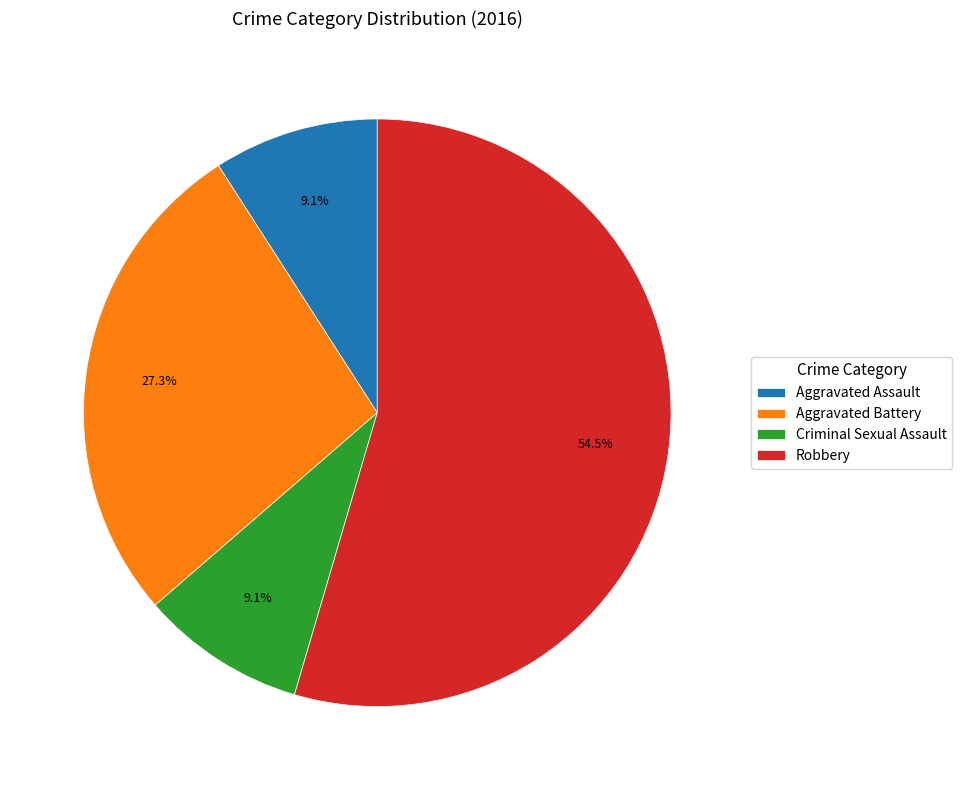

Which category has the biggest portion of the pie?

Robbery